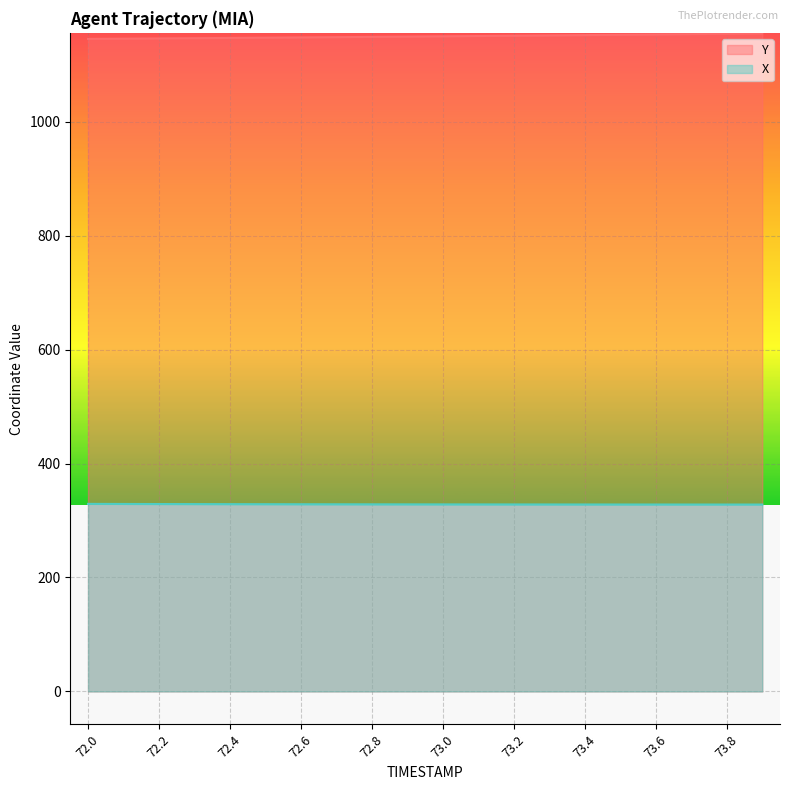

At how many categories does at least one series exceed 410?

20